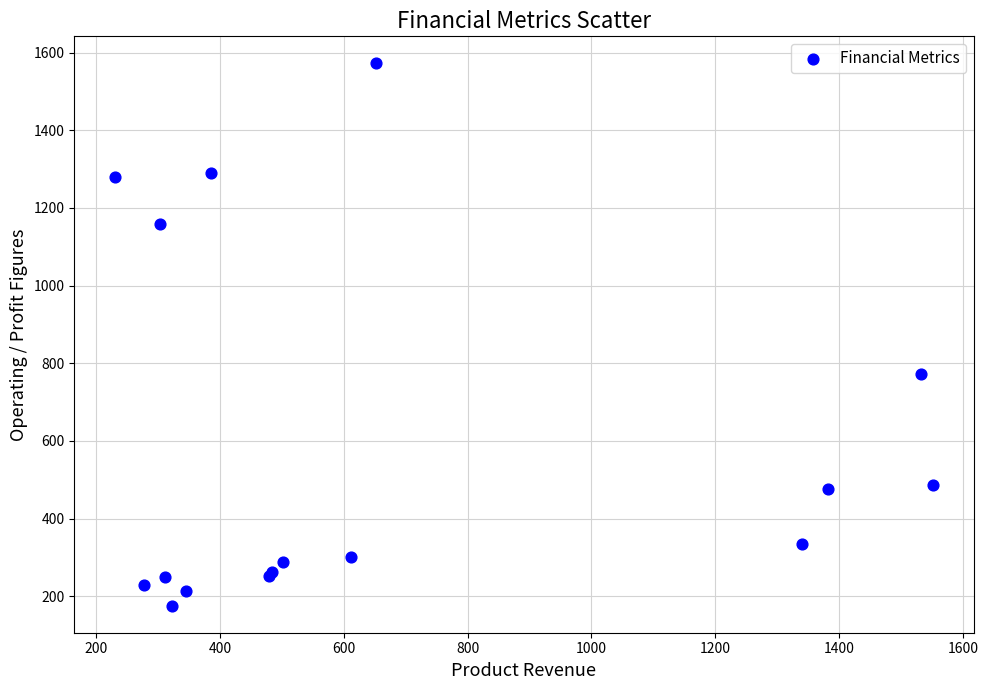

What Y value in the scatter plot is closest to 873?

771.3